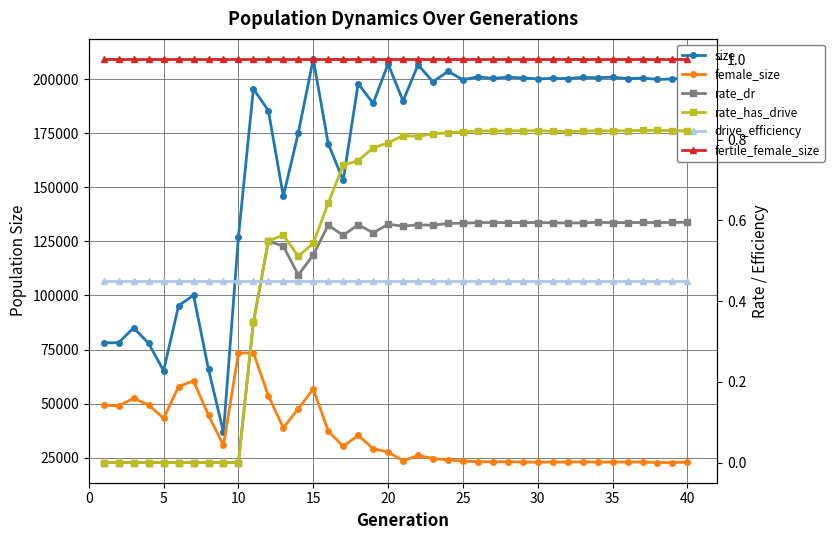

Reading left to right, list all the values displayed in this chart.

size: 78098.0	78168.0	85067.0	77830.0	65211.0	95265.0	100089.0	65874.0	36787.0	127079.0	195485.0	185456.0	145863.0	175128.0	209254.0	170170.0	153157.0	197912.0	188759.0	206997.0	189902.0	206556.0	198750.0	203555.0	199680.0	201068.0	200299.0	200908.0	200529.0	200095.0	200323.0	200253.0	200785.0	200616.0	200909.0	200205.0	200457.0	199883.0	199997.0	200578.0
female_size: 49178.0	49020.0	52490.0	49401.0	43227.0	57852.0	60561.0	44536.0	30780.0	73324.0	73532.0	53588.0	38772.0	47672.0	56716.0	37341.0	30246.0	35381.0	29168.0	27660.0	23606.0	26063.0	24635.0	23943.0	23456.0	23144.0	23167.0	23147.0	23030.0	22916.0	23028.0	22966.0	23150.0	22928.0	23039.0	22990.0	23029.0	22773.0	22787.0	22989.0
rate_dr: 0.0	0.0	0.0	0.0	0.0	0.0	0.0	0.0	0.0	0.0	0.3	0.5	0.5	0.5	0.5	0.6	0.6	0.6	0.6	0.6	0.6	0.6	0.6	0.6	0.6	0.6	0.6	0.6	0.6	0.6	0.6	0.6	0.6	0.6	0.6	0.6	0.6	0.6	0.6	0.6
rate_has_drive: 0.0	0.0	0.0	0.0	0.0	0.0	0.0	0.0	0.0	0.0	0.3	0.5	0.6	0.5	0.5	0.6	0.7	0.7	0.8	0.8	0.8	0.8	0.8	0.8	0.8	0.8	0.8	0.8	0.8	0.8	0.8	0.8	0.8	0.8	0.8	0.8	0.8	0.8	0.8	0.8
drive_efficiency: 0.5	0.5	0.5	0.5	0.5	0.5	0.5	0.5	0.5	0.5	0.5	0.5	0.5	0.5	0.5	0.5	0.5	0.5	0.5	0.5	0.5	0.5	0.5	0.5	0.5	0.5	0.5	0.5	0.5	0.5	0.5	0.5	0.5	0.5	0.5	0.5	0.5	0.5	0.5	0.5
fertile_female_size: 1.0	1.0	1.0	1.0	1.0	1.0	1.0	1.0	1.0	1.0	1.0	1.0	1.0	1.0	1.0	1.0	1.0	1.0	1.0	1.0	1.0	1.0	1.0	1.0	1.0	1.0	1.0	1.0	1.0	1.0	1.0	1.0	1.0	1.0	1.0	1.0	1.0	1.0	1.0	1.0